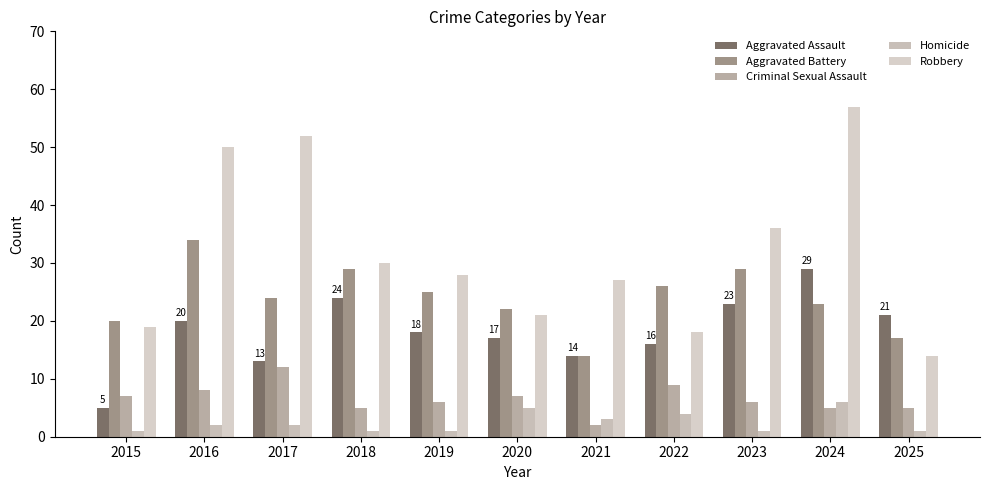

How many bars are there in total?

55